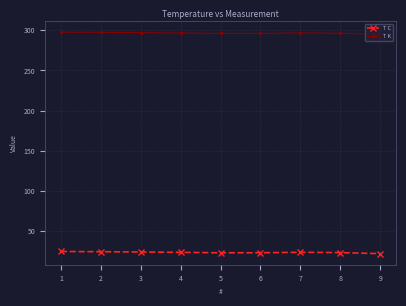

What is the minimum value for T С?

21.8